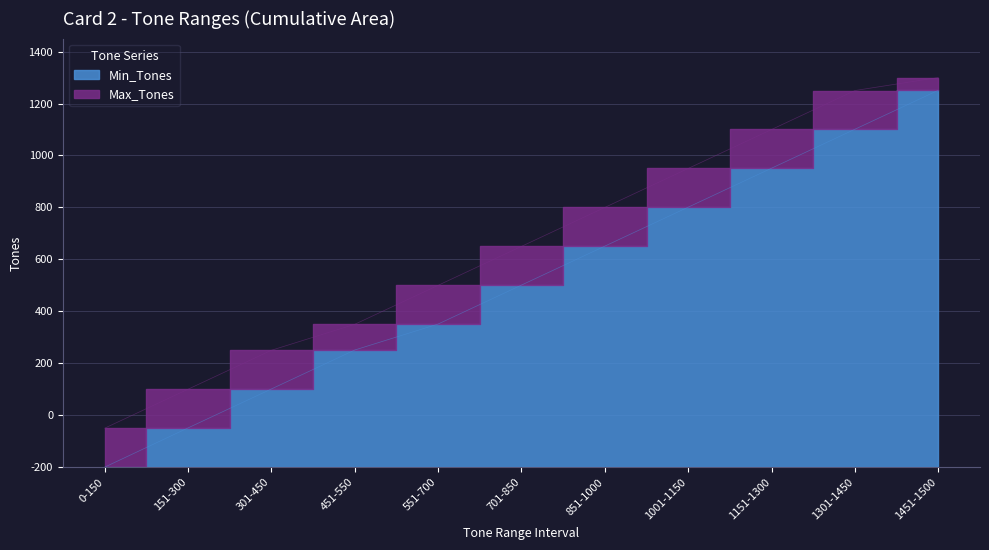

True or false: Max_Tones has a value of 450 at 301-450.

True